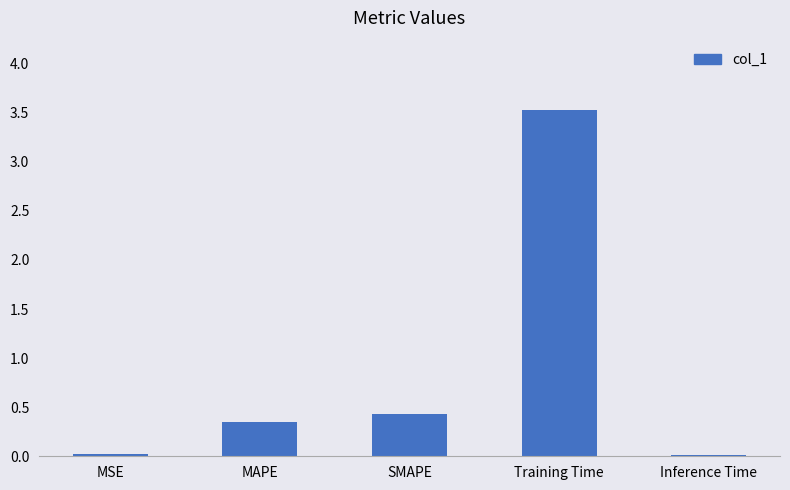

What is the average value?

0.9